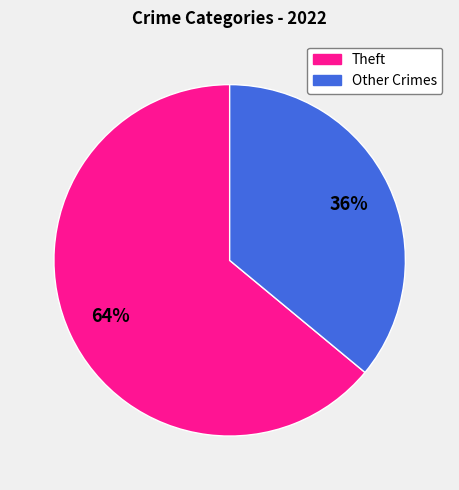

To the nearest percent, what is the average slice percentage?

50%